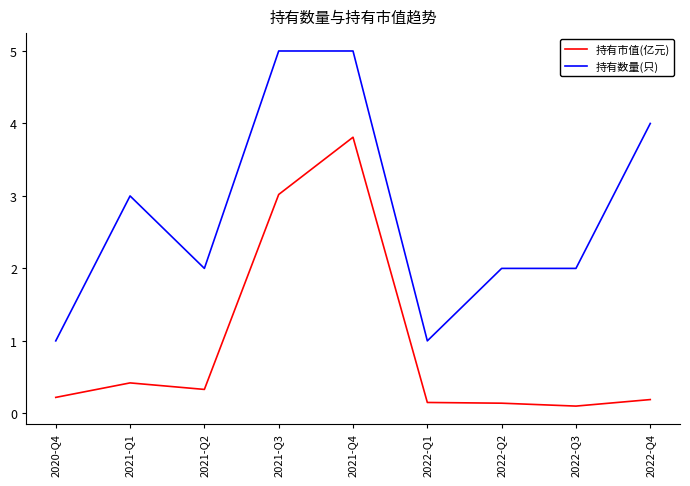

Is it true that 持有市值(亿元) equals 0.3 at 2021-Q2?

True